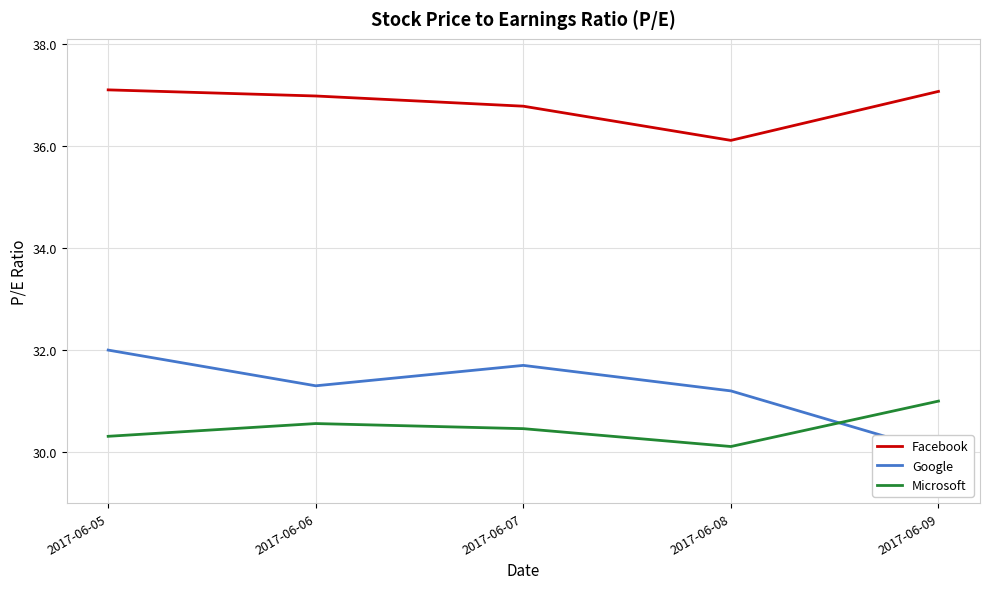

What is the difference between the maximum and second lowest values in the Facebook series?

0.3